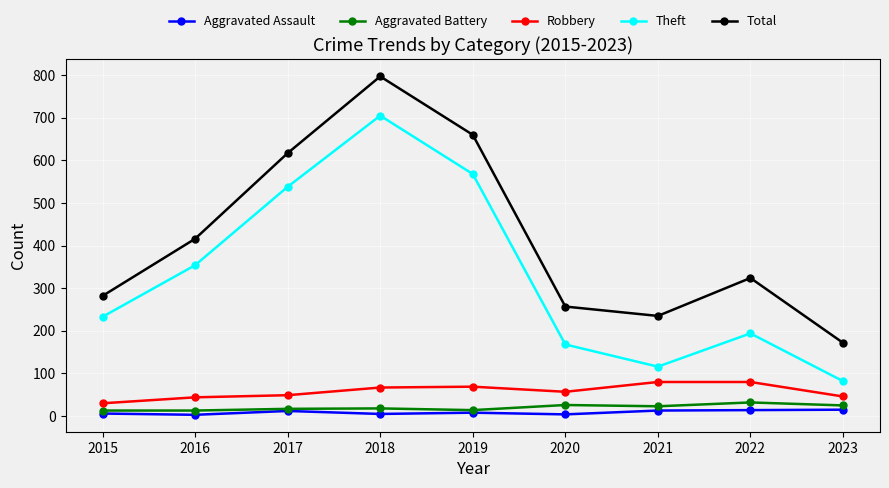

What is the difference between the maximum and minimum values in the Theft series?

623